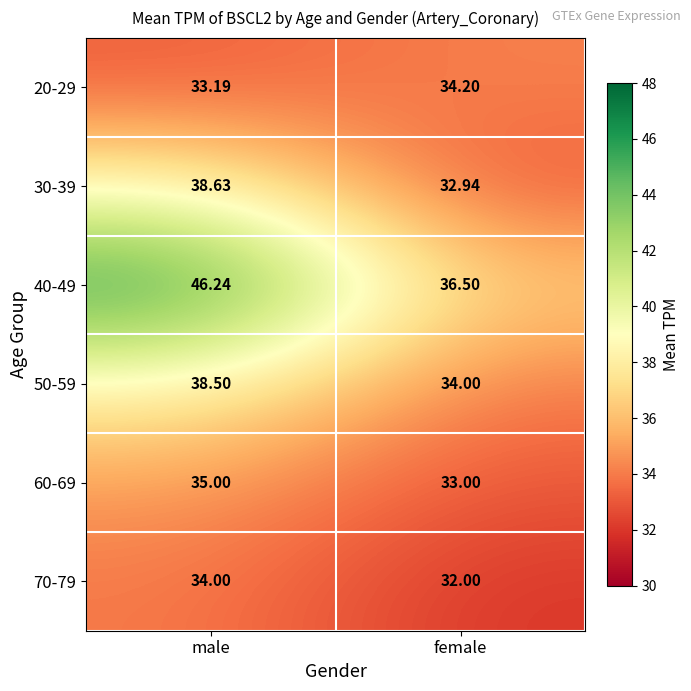

At which category is the sum across all series the highest?

male